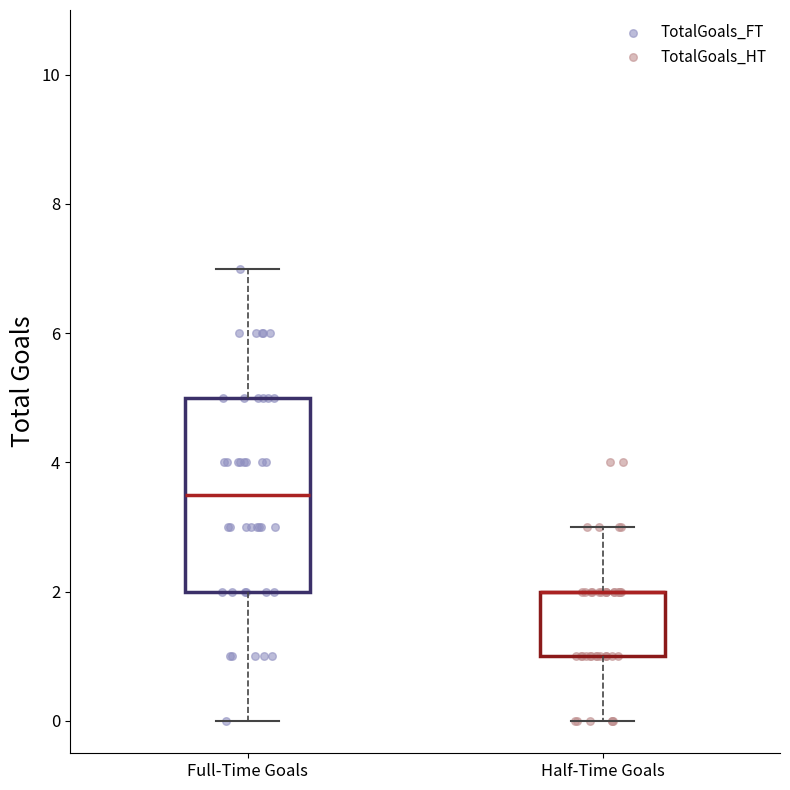

Which box is the tallest, from its lower edge to its upper edge?

Full-Time Goals